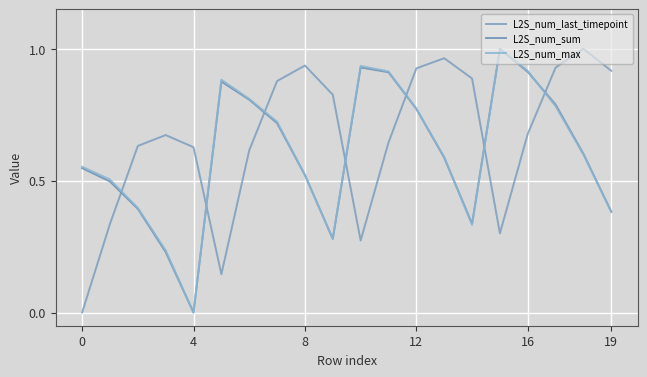

True or false: L2S_num_max has more than 0 interior local peaks.

True